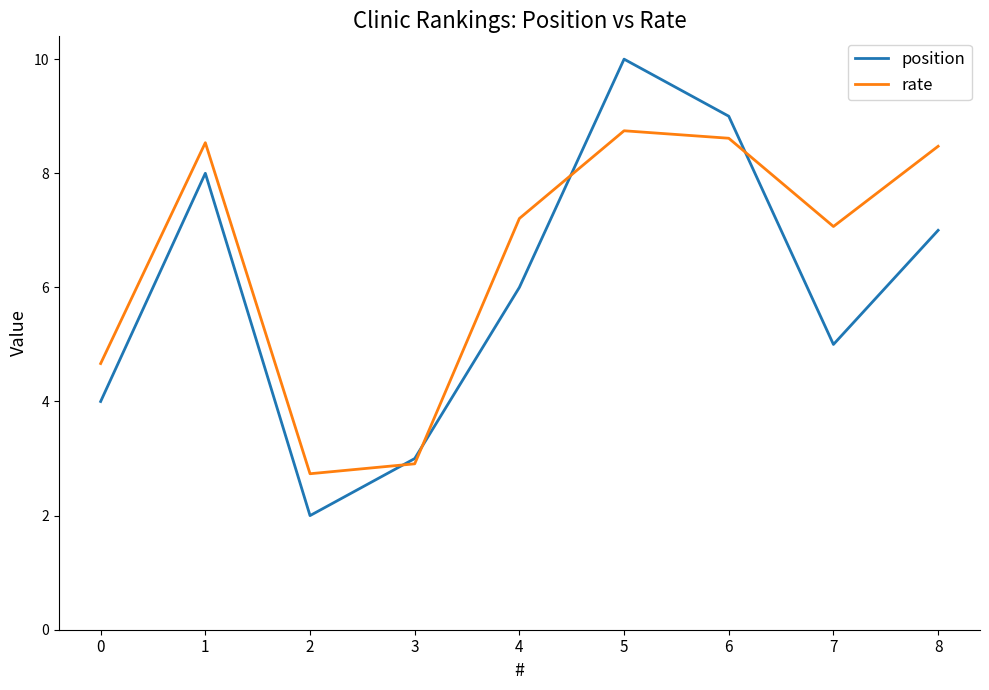

What is the sum of the position values at 5 and 1?

18.0